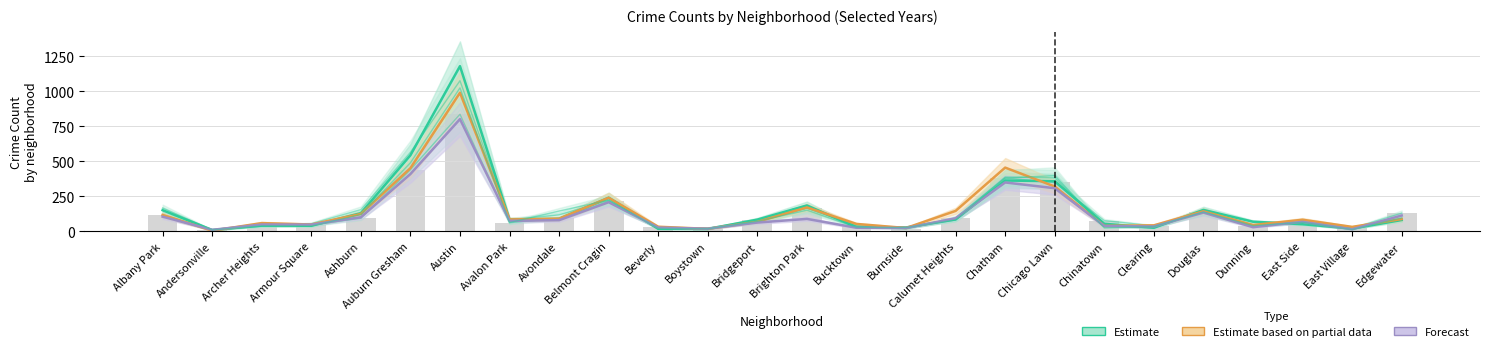

What is the difference between the highest and lowest values at Dunning?

39